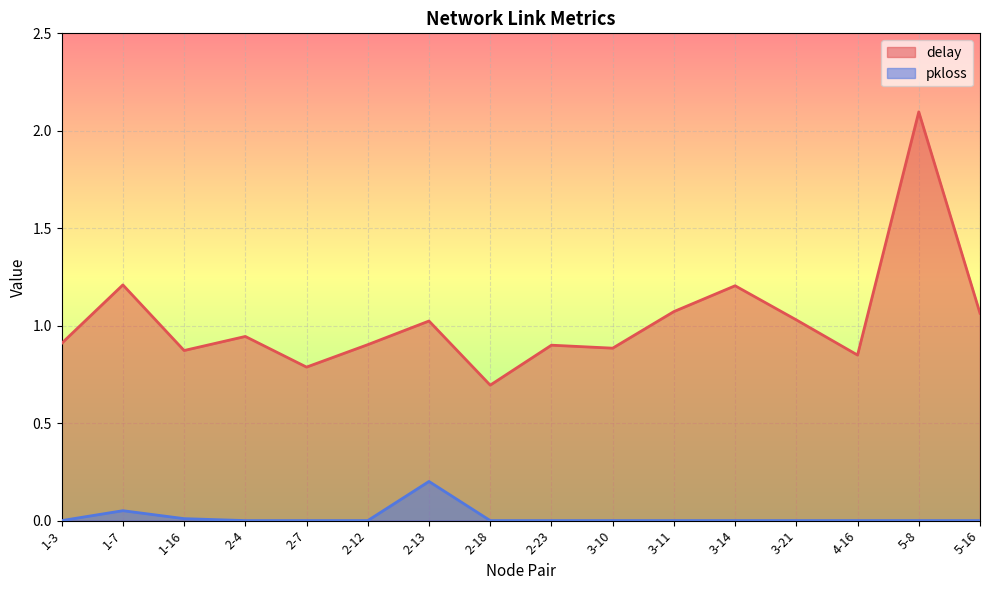

In pkloss, how many points are higher than both neighbors (excluding endpoints)?

2